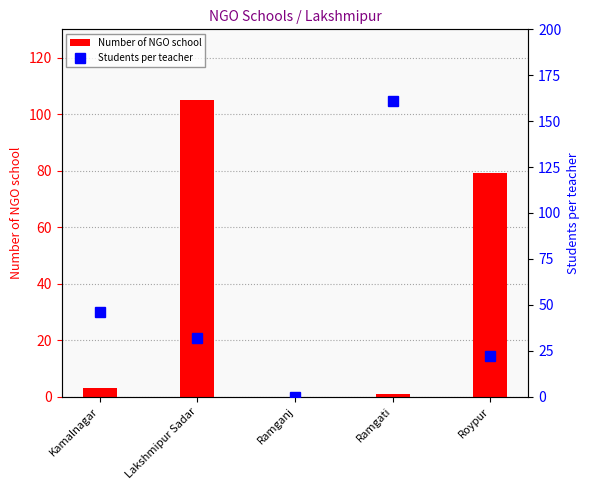

What are all the series names shown in the legend?

Number of NGO school, Students per teacher